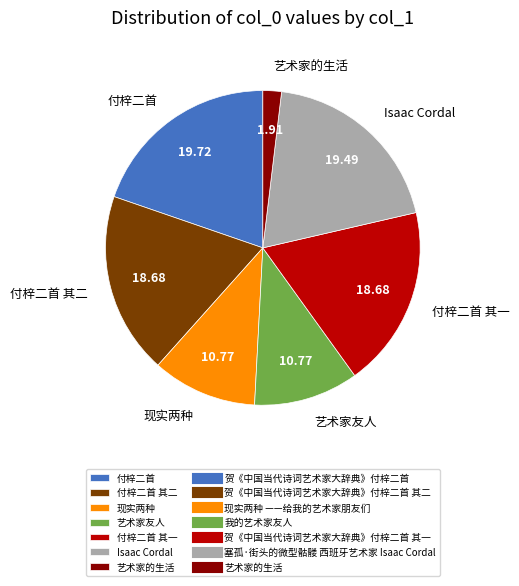

Combined, do 现实两种 and 付梓二首 account for over 50%?

No